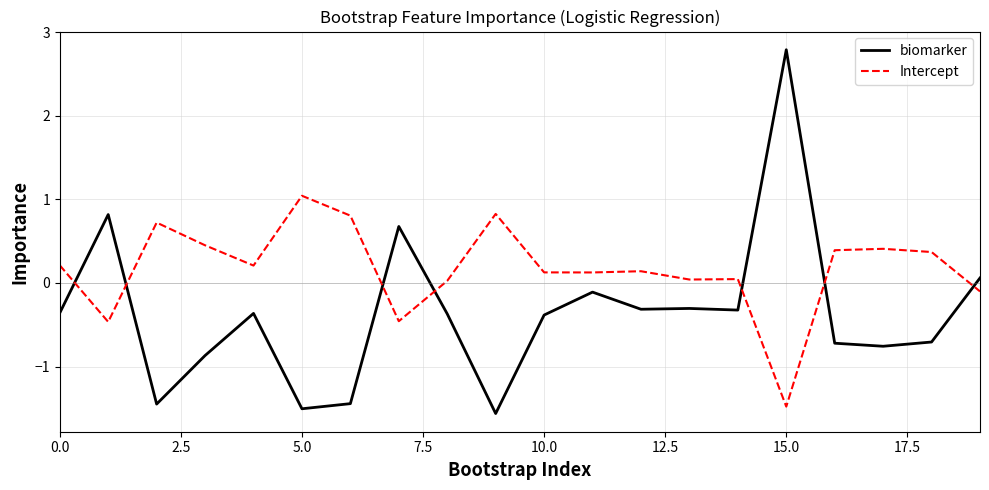

What is the minimum value for biomarker?

-1.6